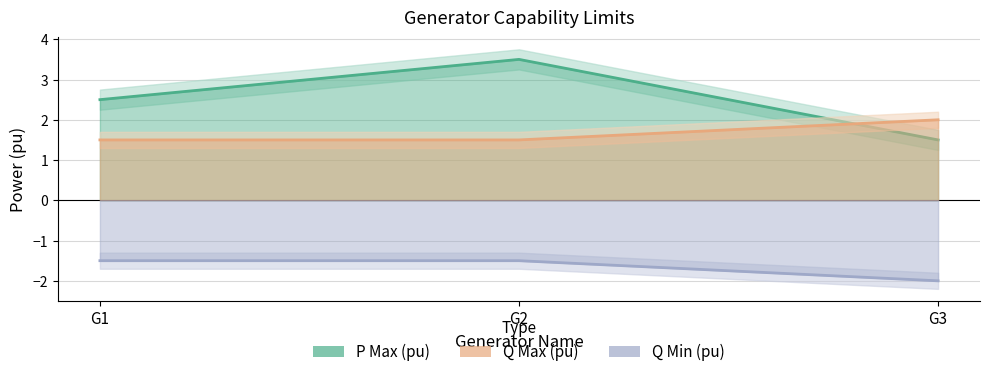

Which series has the largest total across all categories?

P Max (pu)